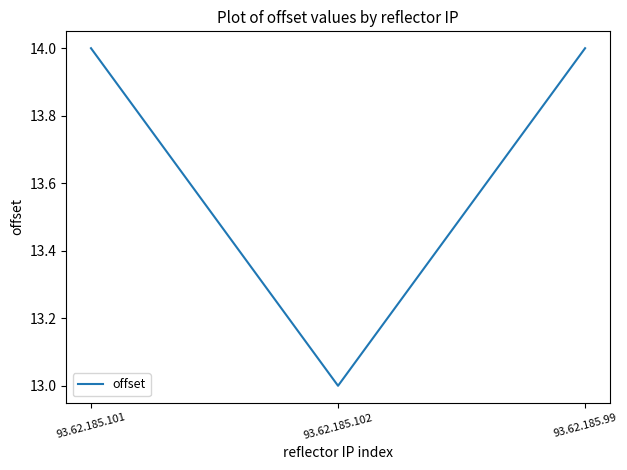

What position from the right is 93.62.185.99?

1